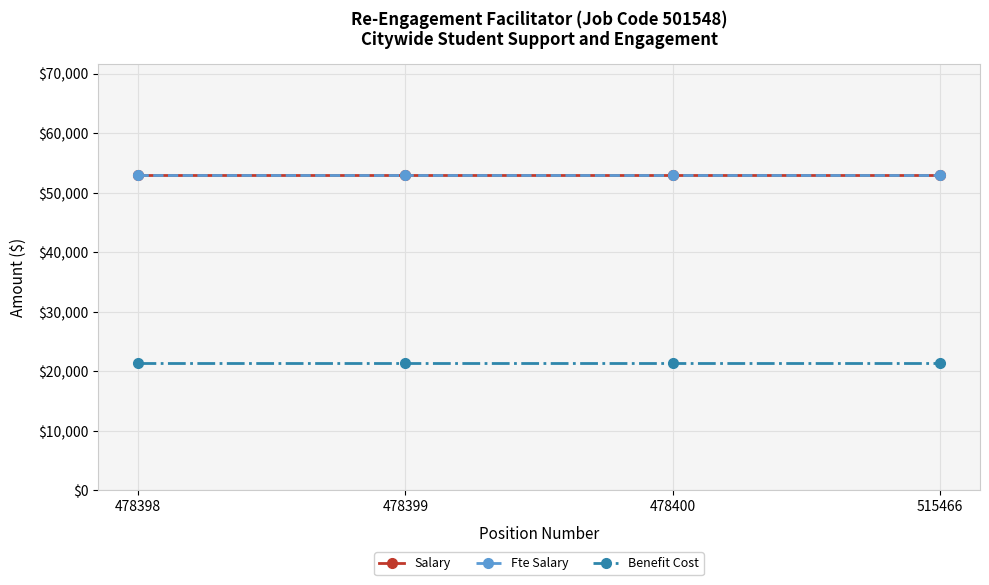

Does the chart have visible grid lines?

Yes